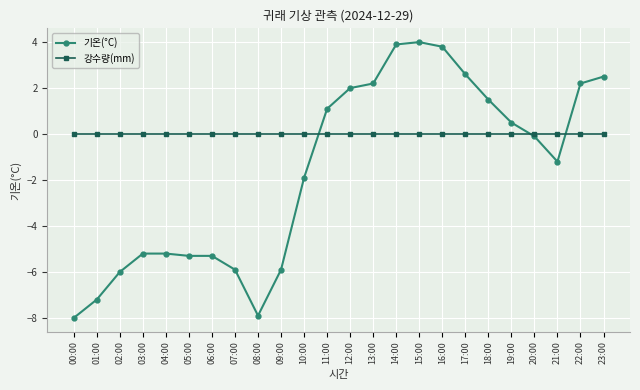

Is the value of 강수량(mm) at 12:00 greater than the value of 기온(°C) at 10:00?

Yes